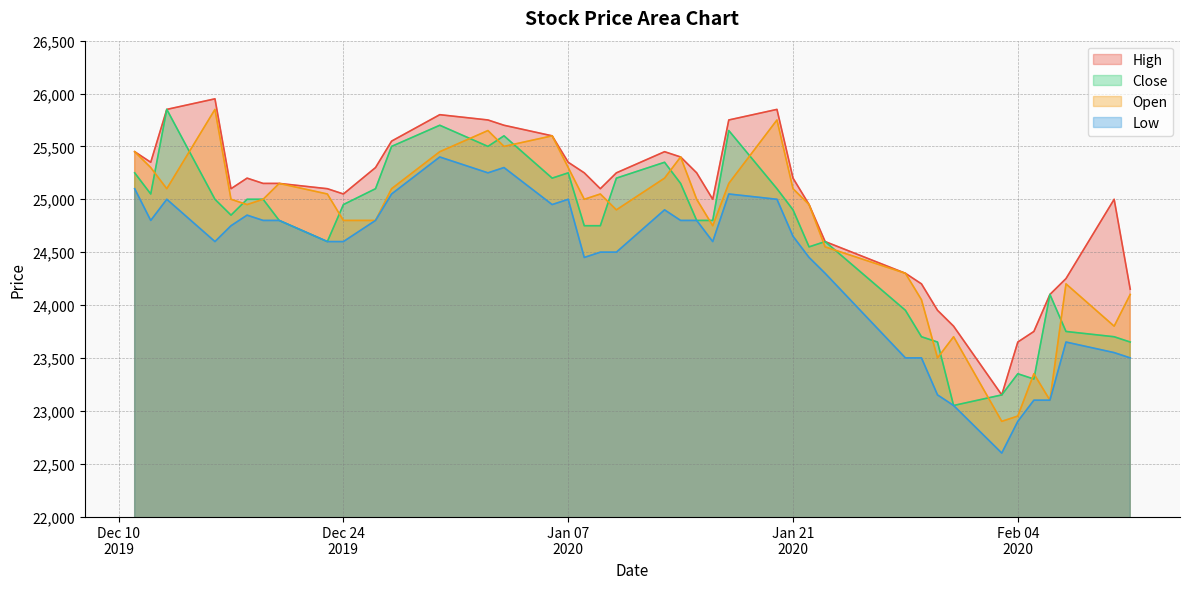

Which label corresponds to the smallest value in the chart?

2020-02-03